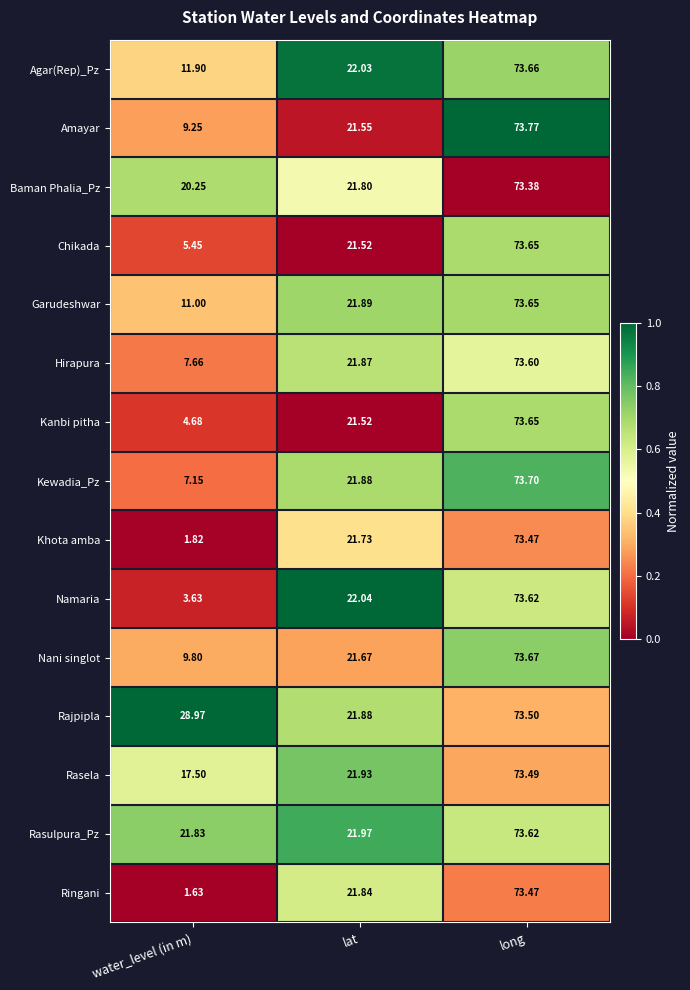

Rank the categories by Agar(Rep)_Pz value from lowest to highest.

water_level (in m), lat, long